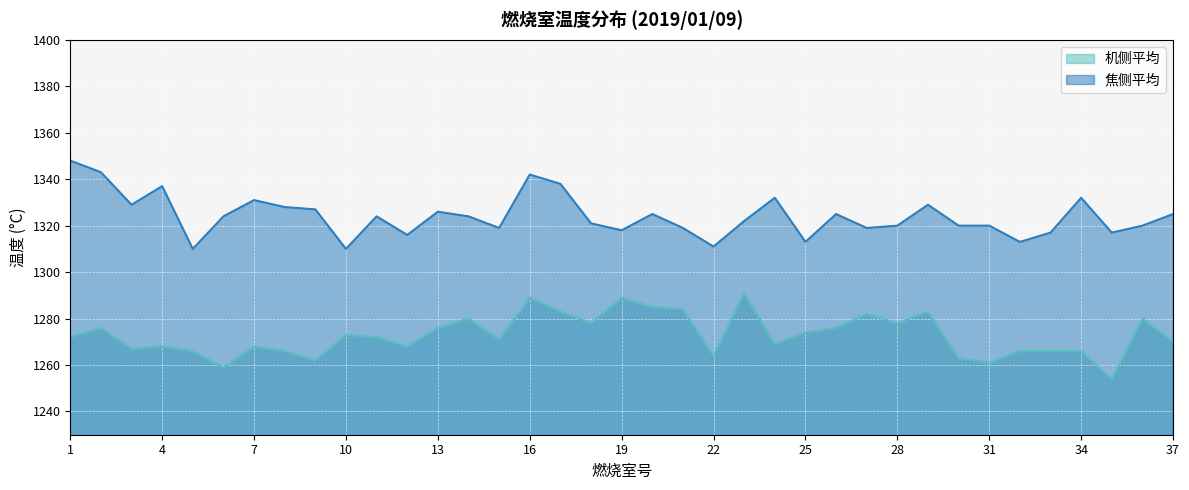

Rank the categories by 焦侧平均 value from highest to lowest.

1, 2, 16, 17, 4, 24, 34, 7, 3, 29, 8, 9, 13, 20, 26, 37, 6, 11, 14, 23, 18, 28, 30, 31, 36, 15, 21, 27, 19, 33, 35, 12, 25, 32, 22, 5, 10